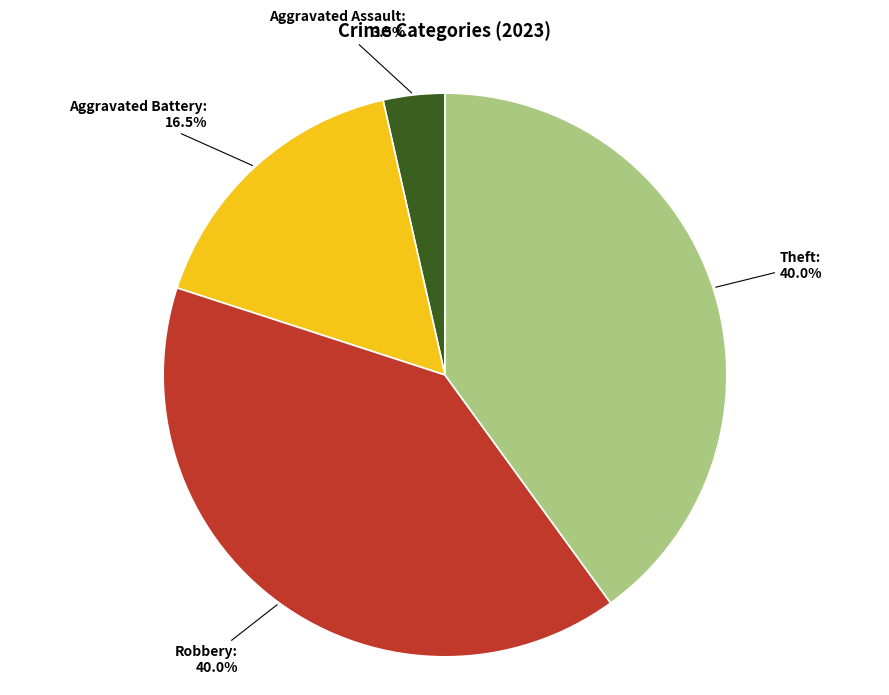

To the nearest percent, what is the difference between the largest and smallest slice percentages?

36%